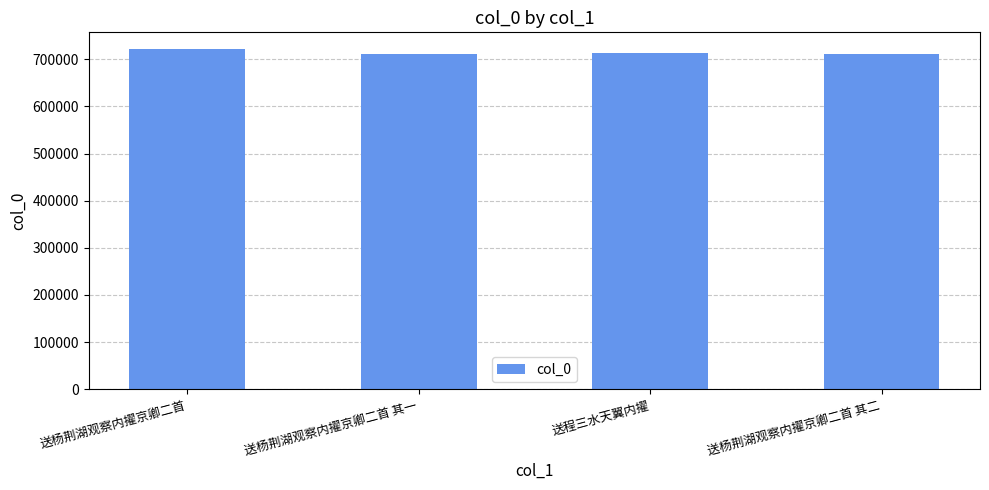

What is the sum of the values at 送程三水天翼内擢 and 送杨荆湖观察内擢京卿二首 其二?

1425195